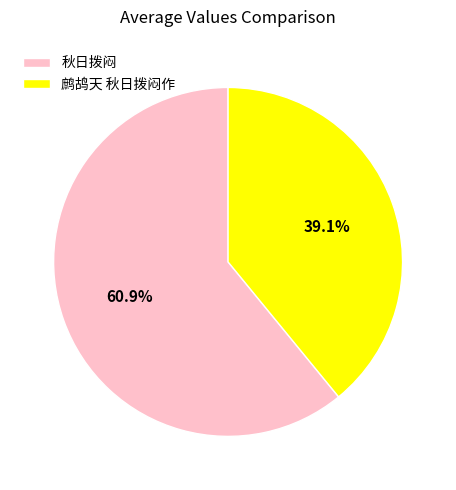

Combined, what portion of the pie is 鹧鸪天 秋日拨闷作 and 秋日拨闷?

100.0%